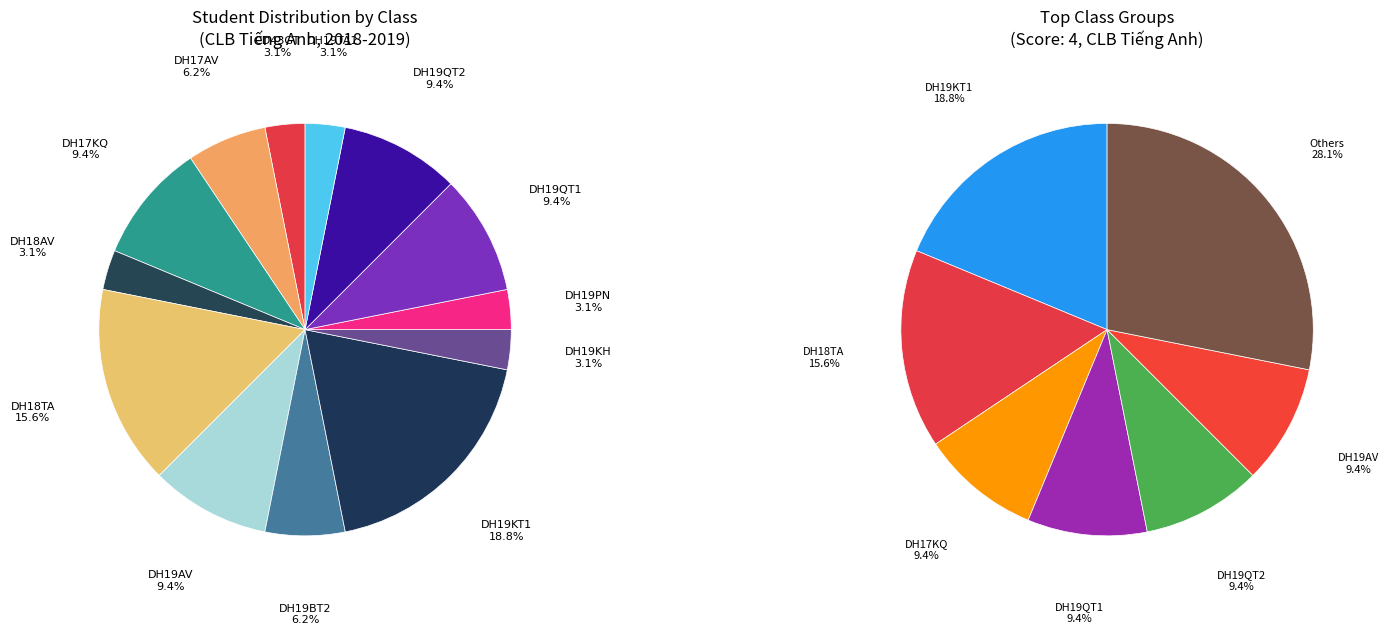

How much of the chart is everything except DH19BT2?

93.8%